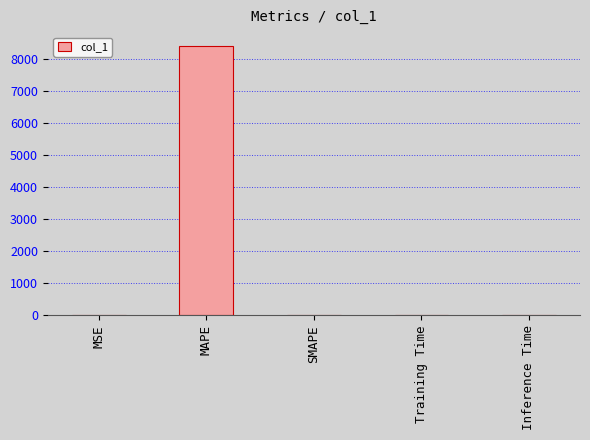

The value at MAPE is 3912.3. True or false?

False